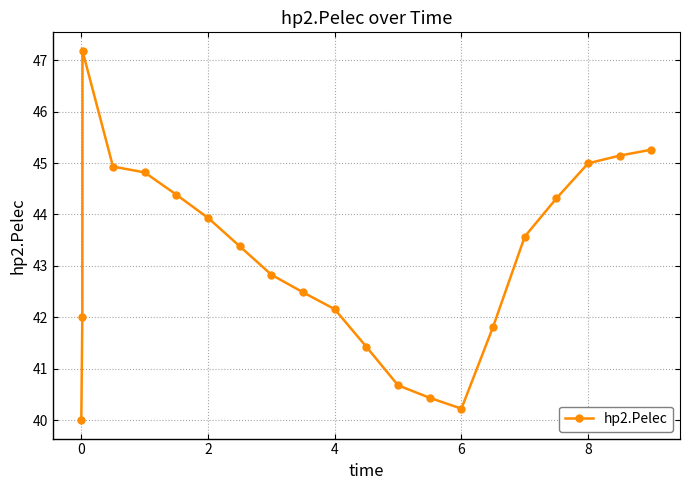

How many points are lower than both their immediate neighbors (excluding endpoints)?

1